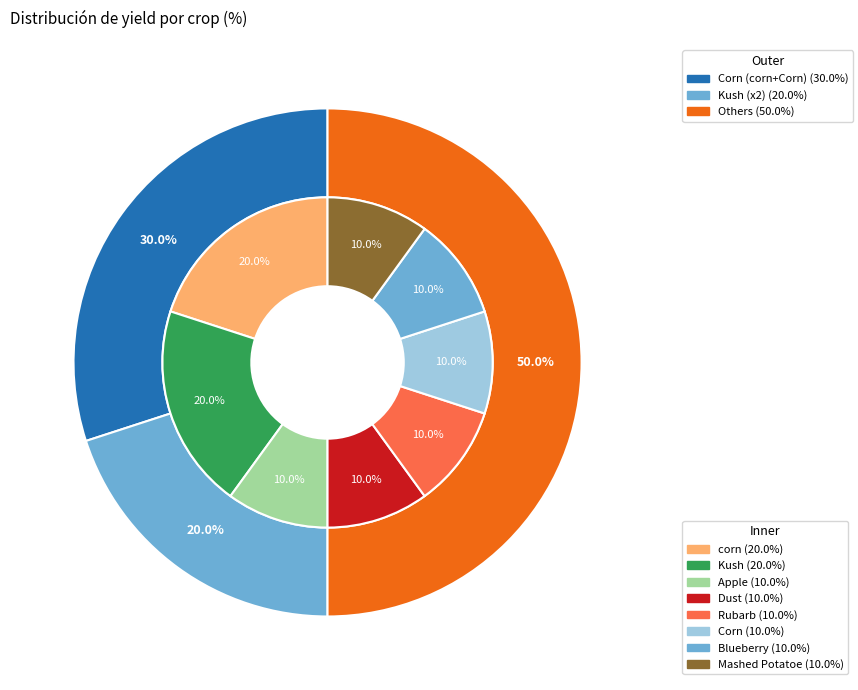

What percentage do Corn and Rubarb together represent?

20.0%